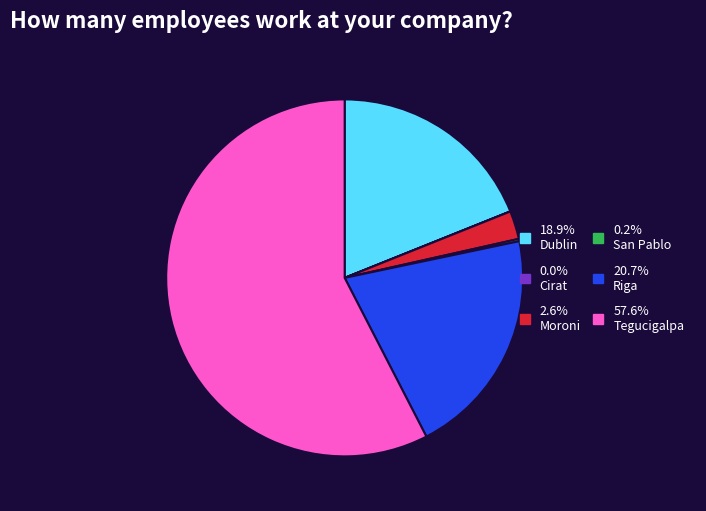

Is there a majority slice in this chart?

Yes